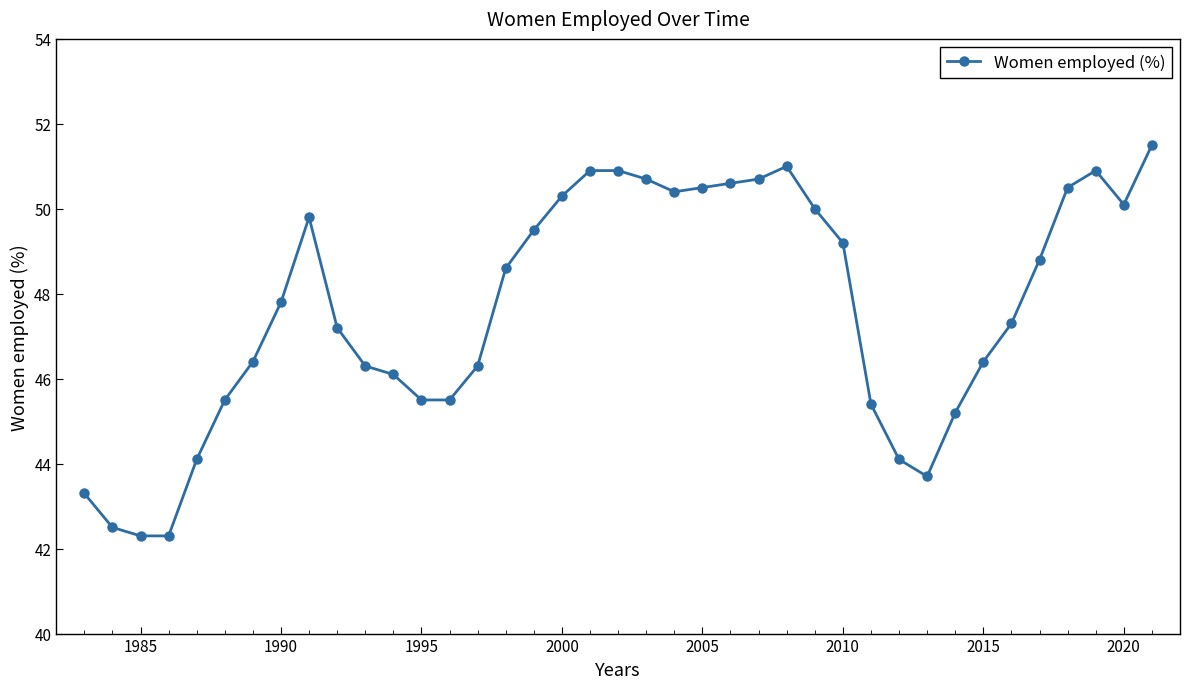

True or false: the data has more than 0 interior local peaks.

True